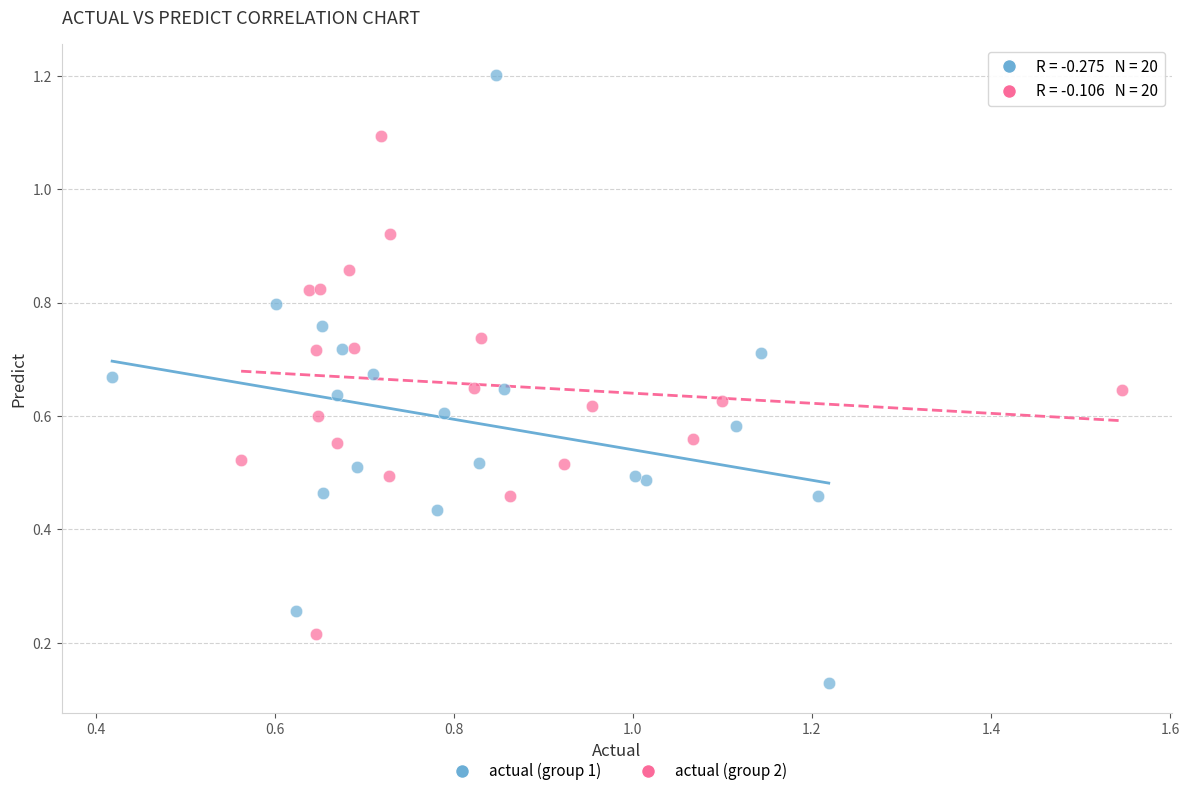

What are all the series names shown in the legend?

actual (group 1), actual (group 2)